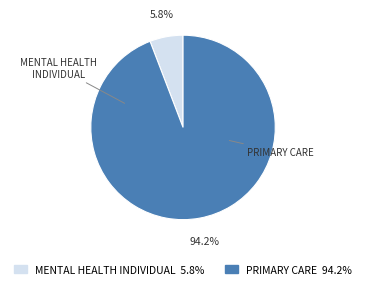

To the nearest percent, what is the difference between the largest and smallest slice percentages?

88%